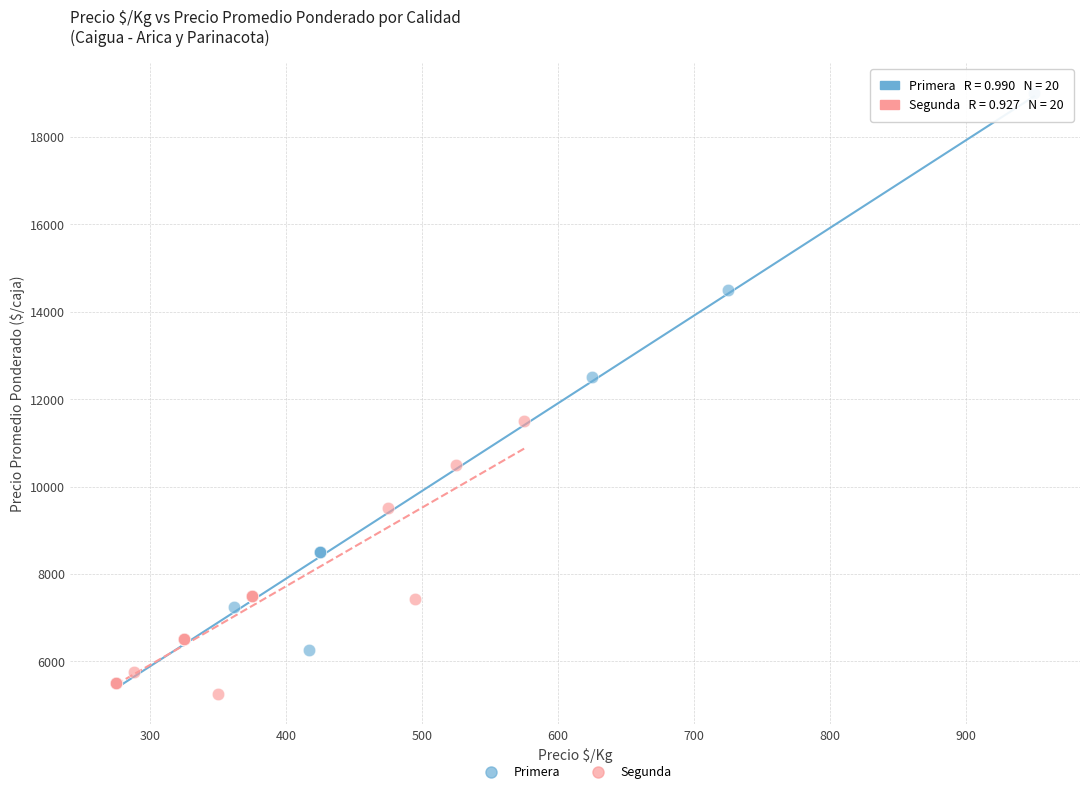

Which series reaches the maximum Y coordinate?

Primera